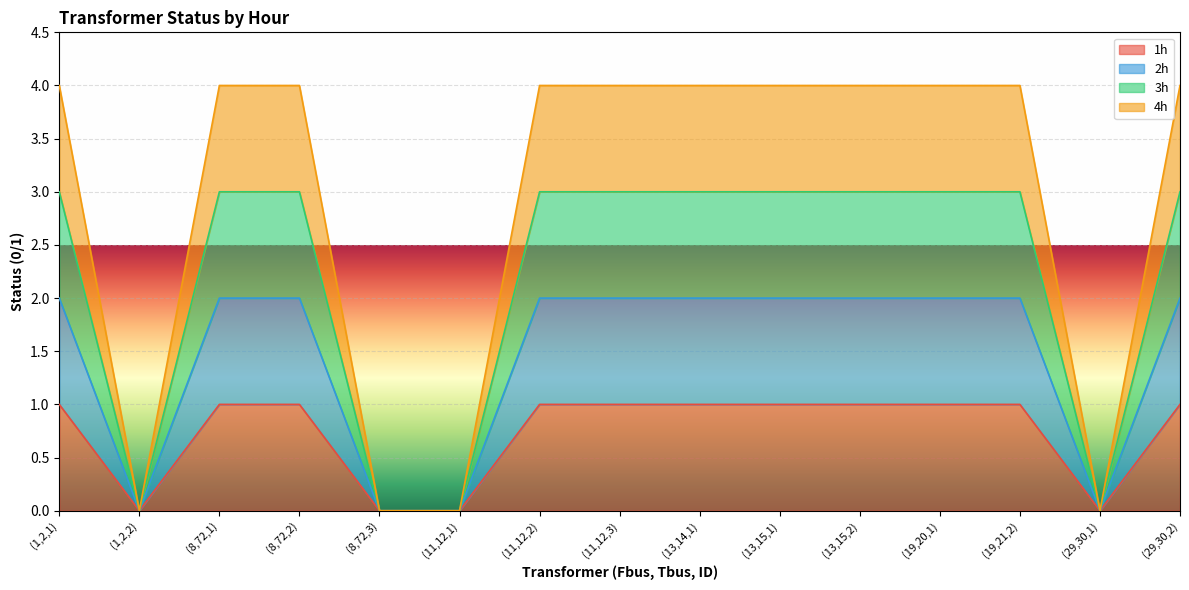

At which category does 3h reach its first local valley?

(1,2,2)